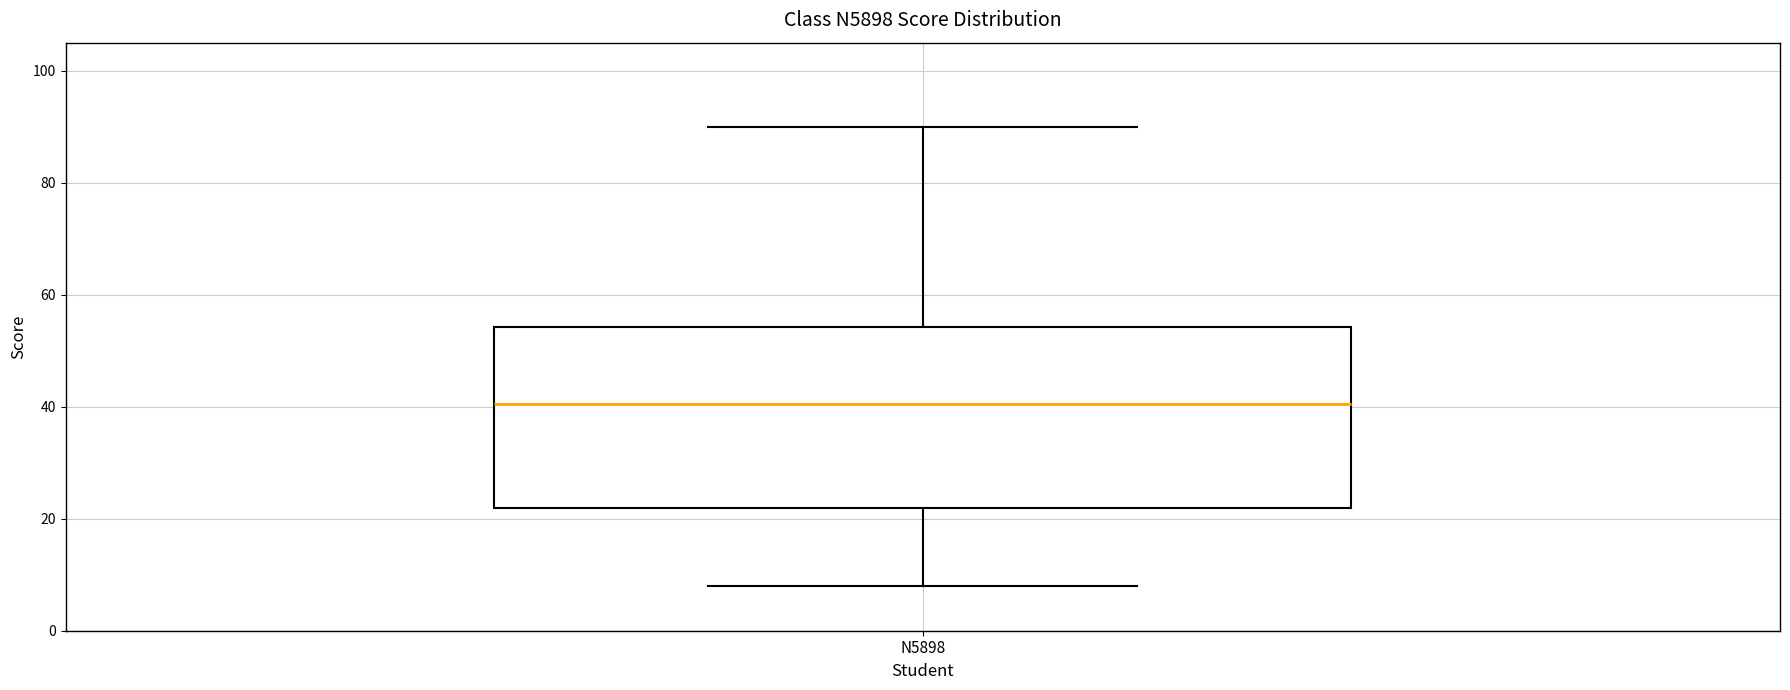

Where does the lower whisker of the box for N5898 end on the y-axis? The values are not printed on the chart, so give them approximately, as read against the axis.

8